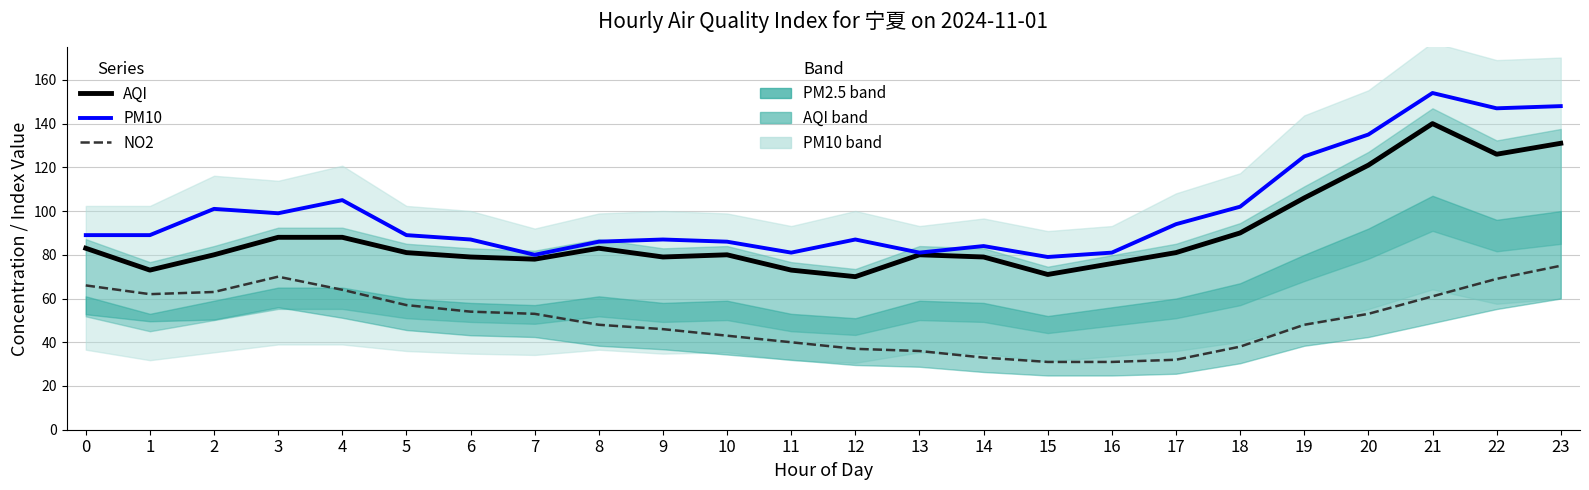

What is the maximum value shown in the chart?

154